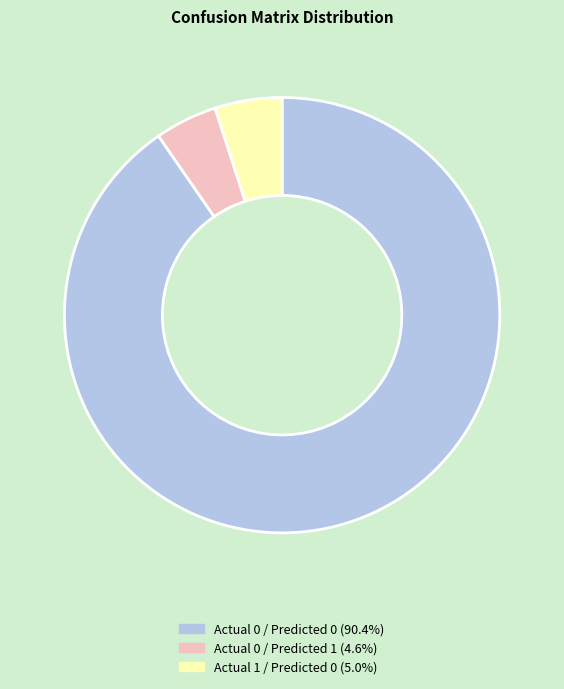

Is there a majority slice in this chart?

Yes